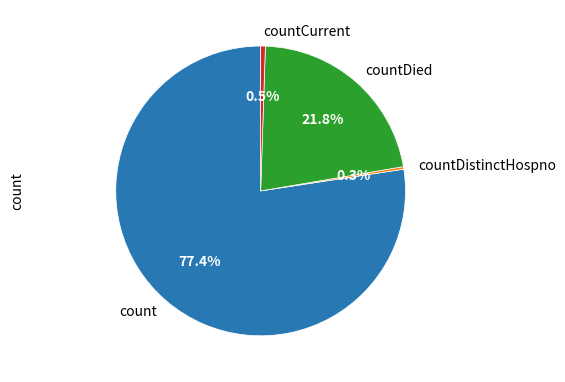

Which category has the biggest portion of the pie?

count